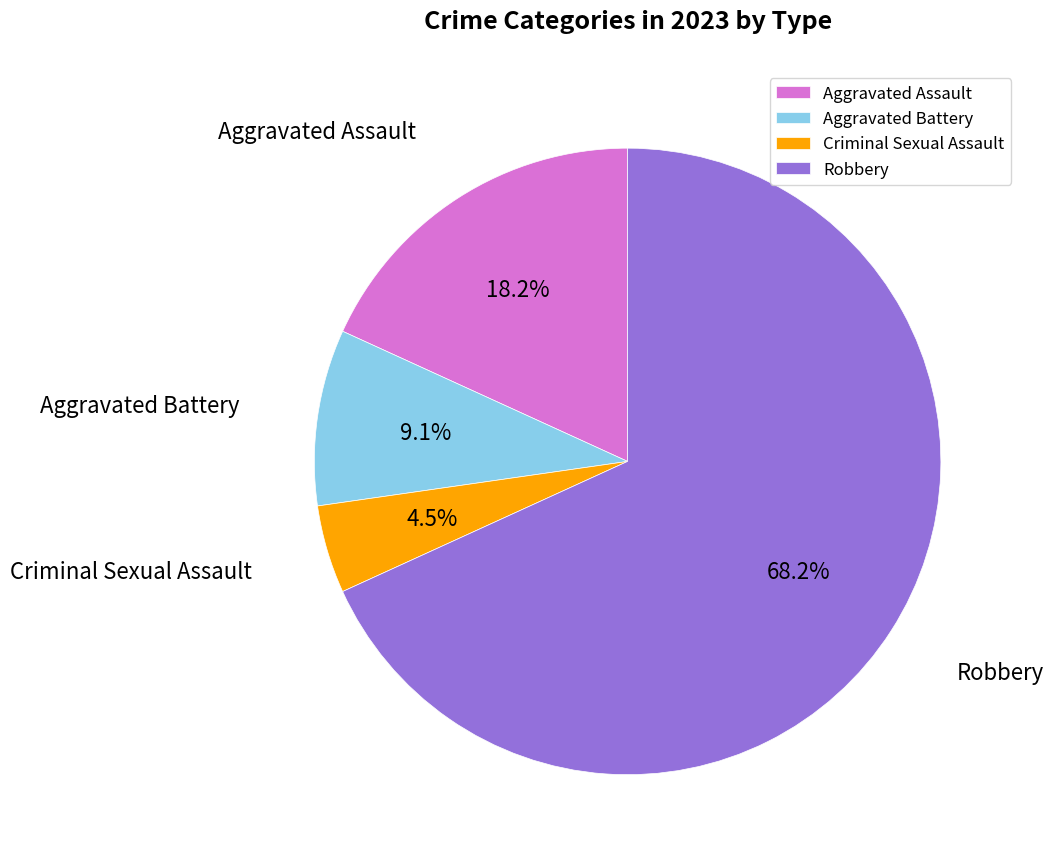

Which category accounts for the majority?

Robbery